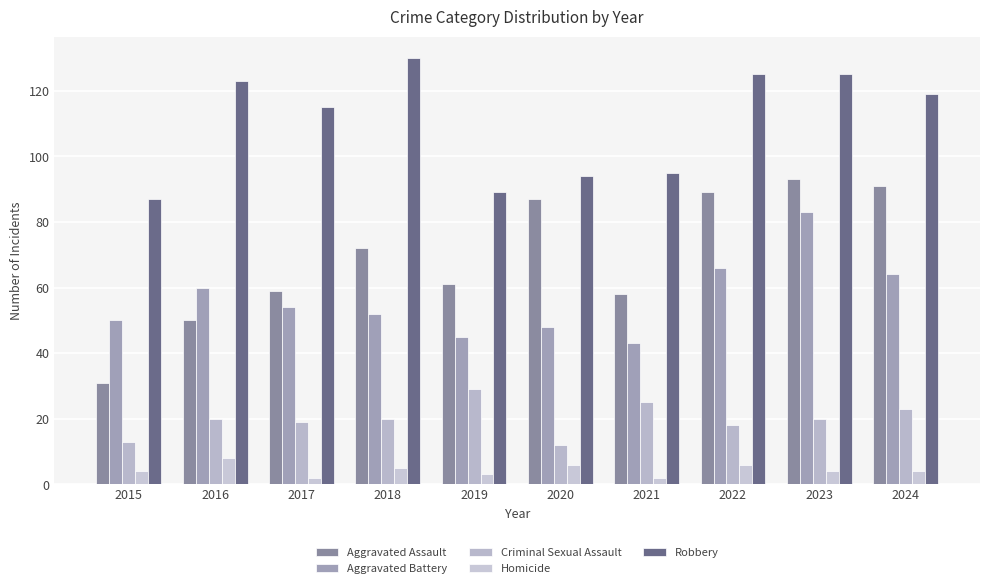

How many categories are shown in the chart?

10